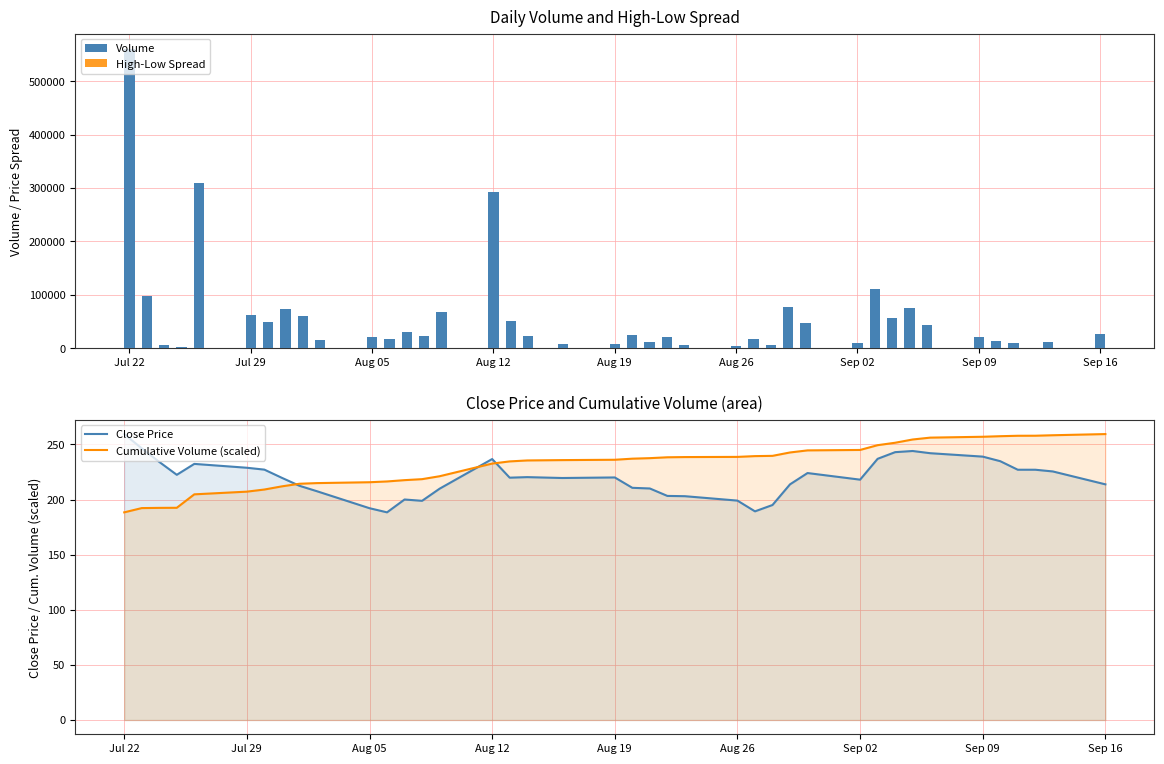

The Close Price series shows 346.4 at Aug 12. True or false?

False